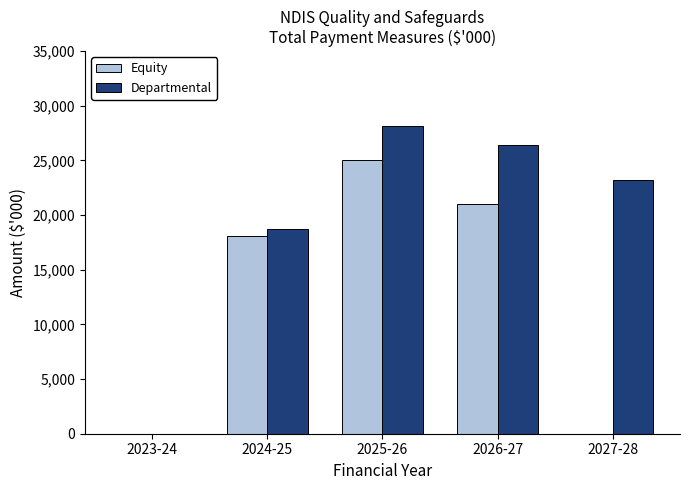

At which label is Departmental closest to 14084?

2024-25